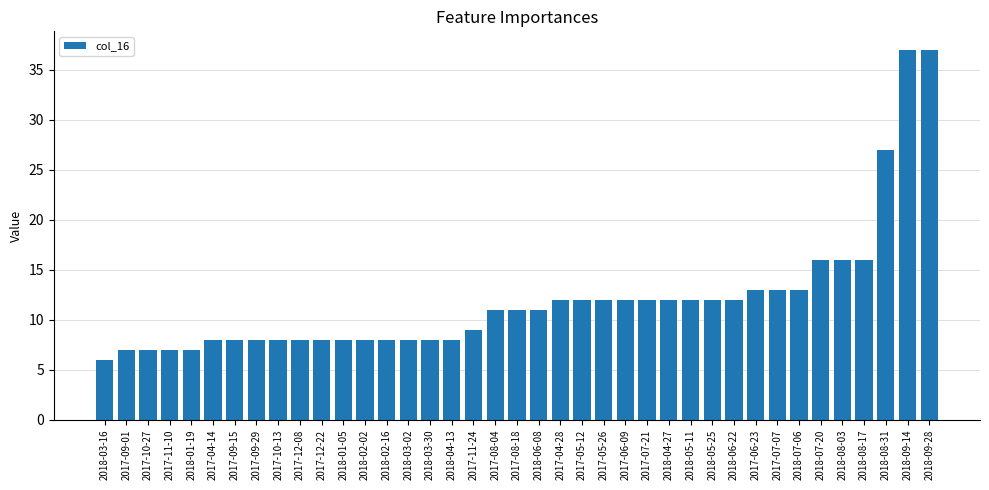

The chart shows a value of 17 at 2017-08-18. True or false?

False